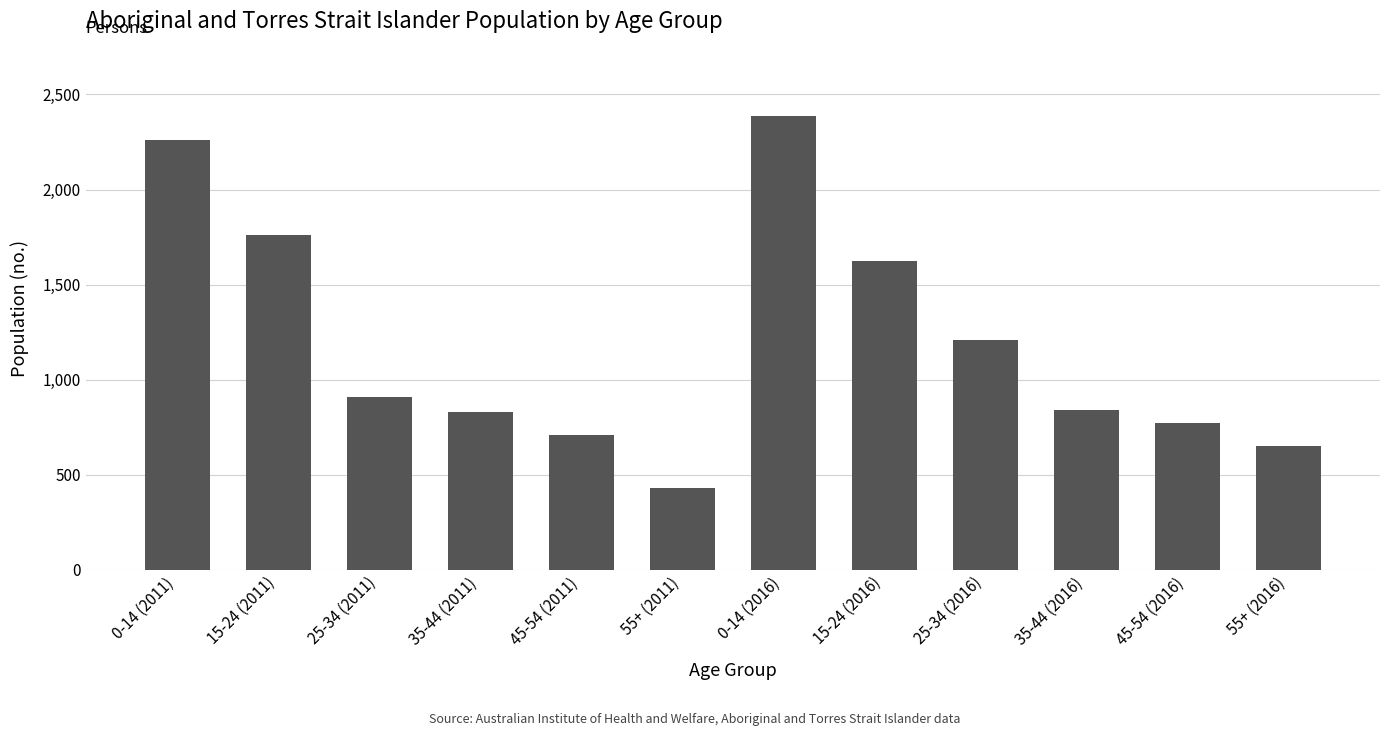

Reading right to left, extract all data points from this chart.

653	770	841	1211	1623	2389	428	708	829	907	1759	2263